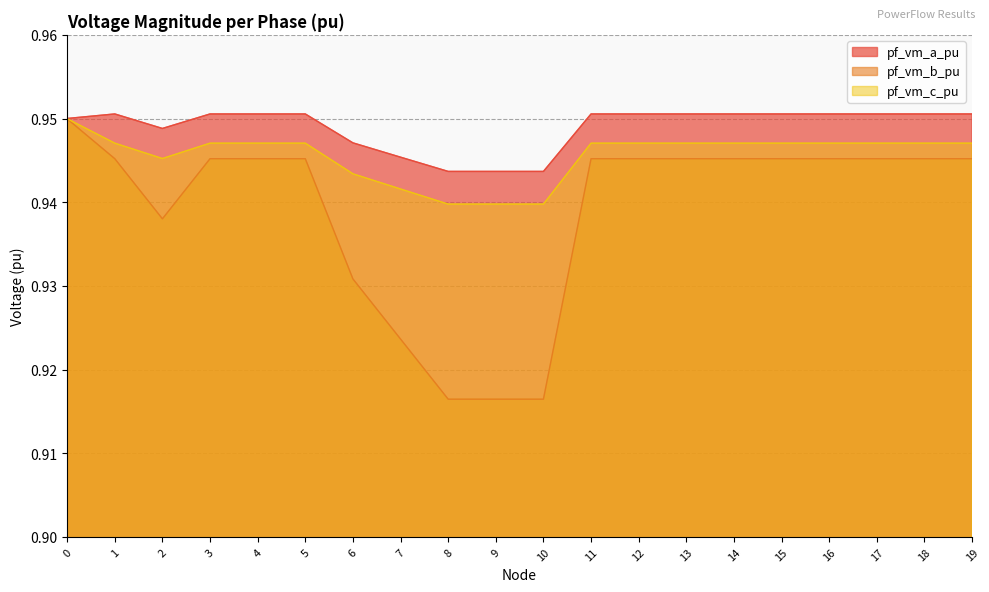

At how many categories does at least one series exceed 0?

20